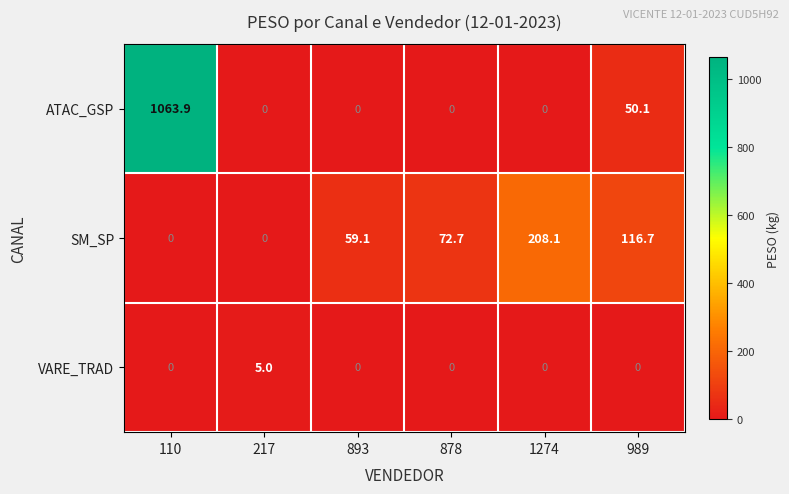

Rank the series by their average value, from lowest to highest.

VARE_TRAD, SM_SP, ATAC_GSP